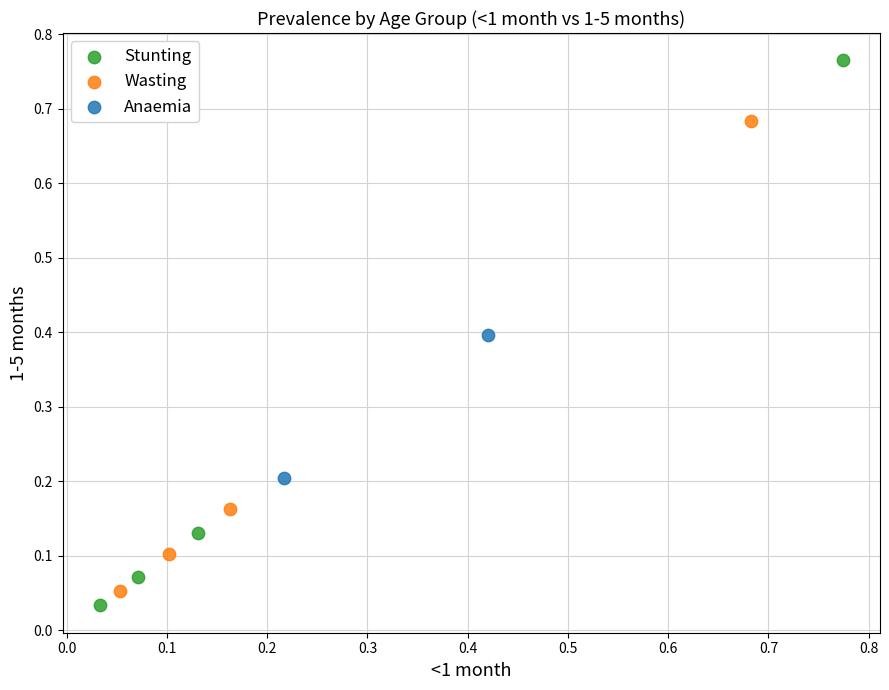

What are all the series names shown in the legend?

Stunting, Wasting, Anaemia